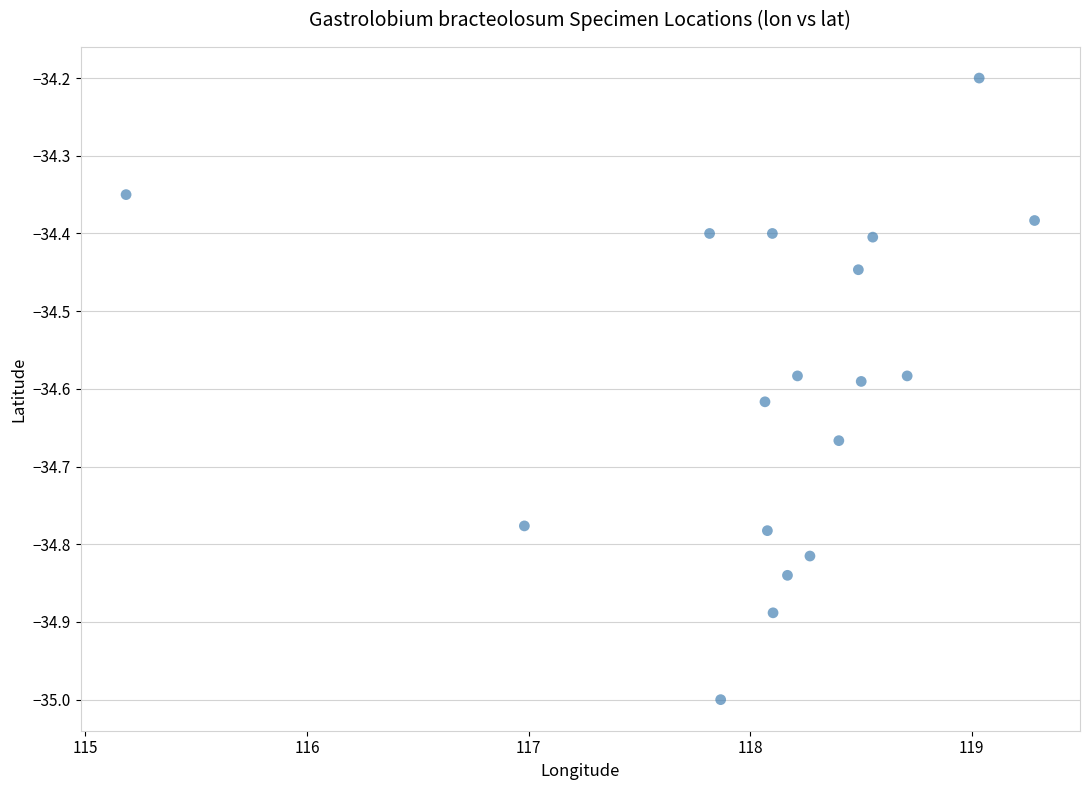

What is the range of Y values (max minus min)?

0.8